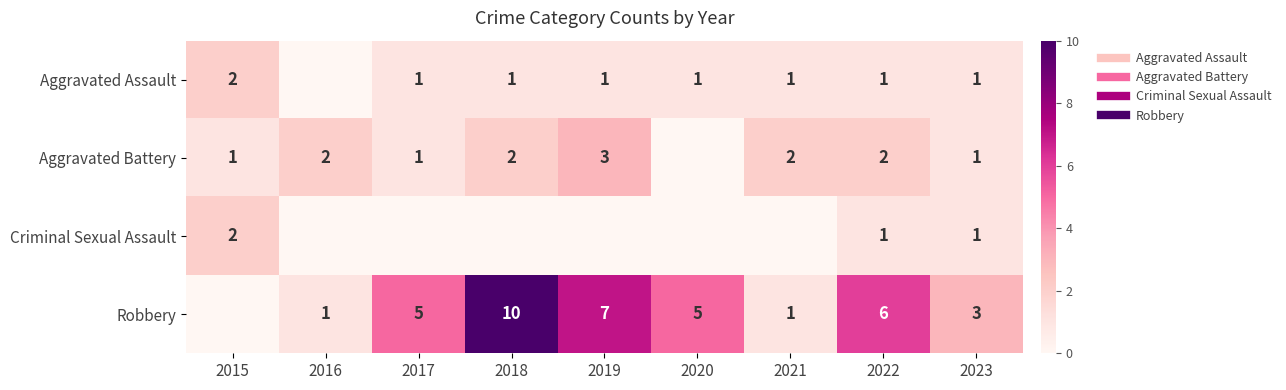

Rank the series at 2017 from lowest to highest value.

Criminal Sexual Assault, Aggravated Assault, Aggravated Battery, Robbery